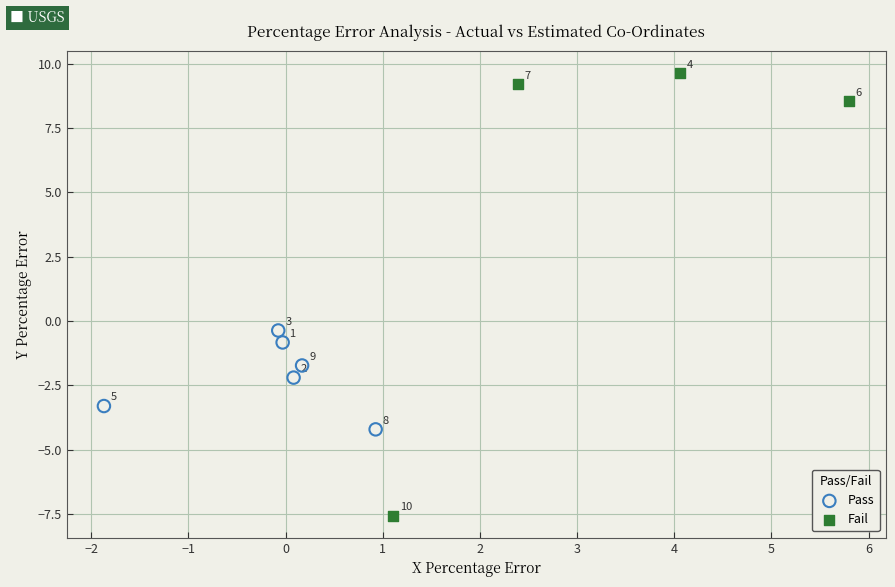

Which series contains the lowest Y value?

Fail